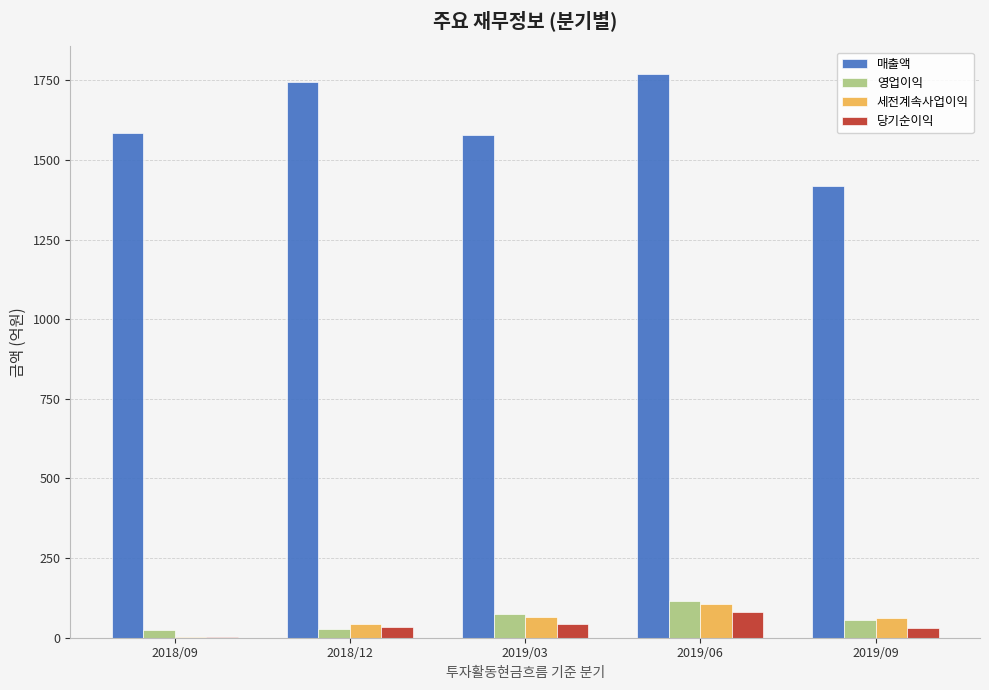

Which series has the largest total across all categories?

매출액